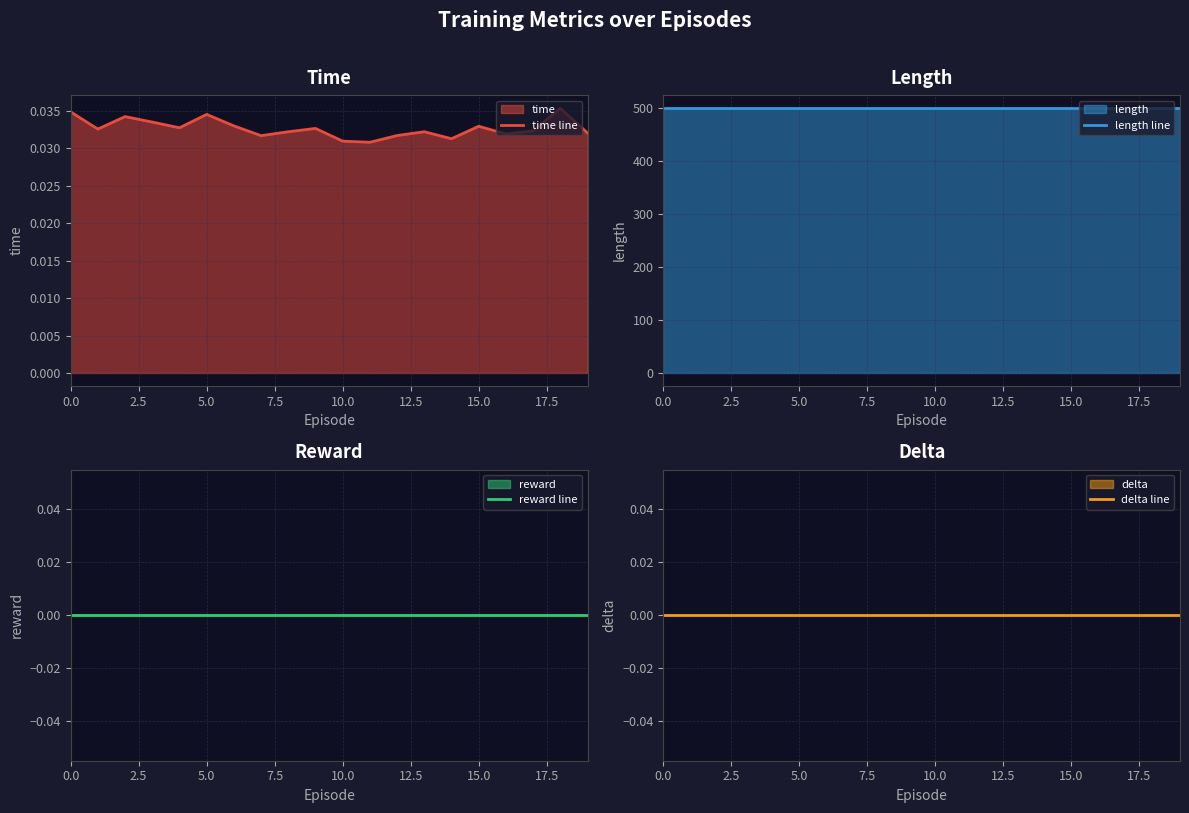

True or false: time line and delta line cross at least once.

False